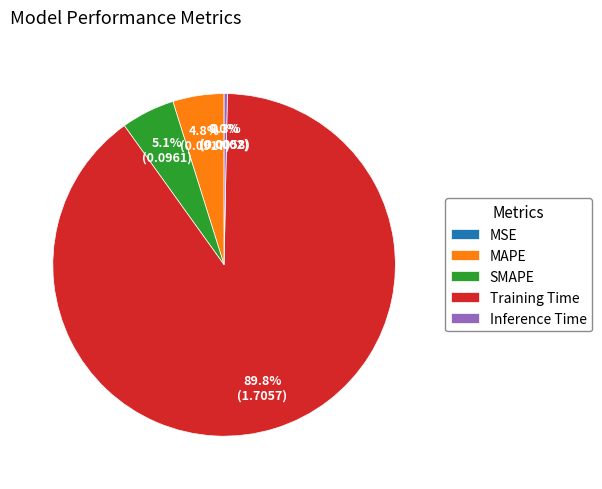

Does any single category account for the majority?

Yes